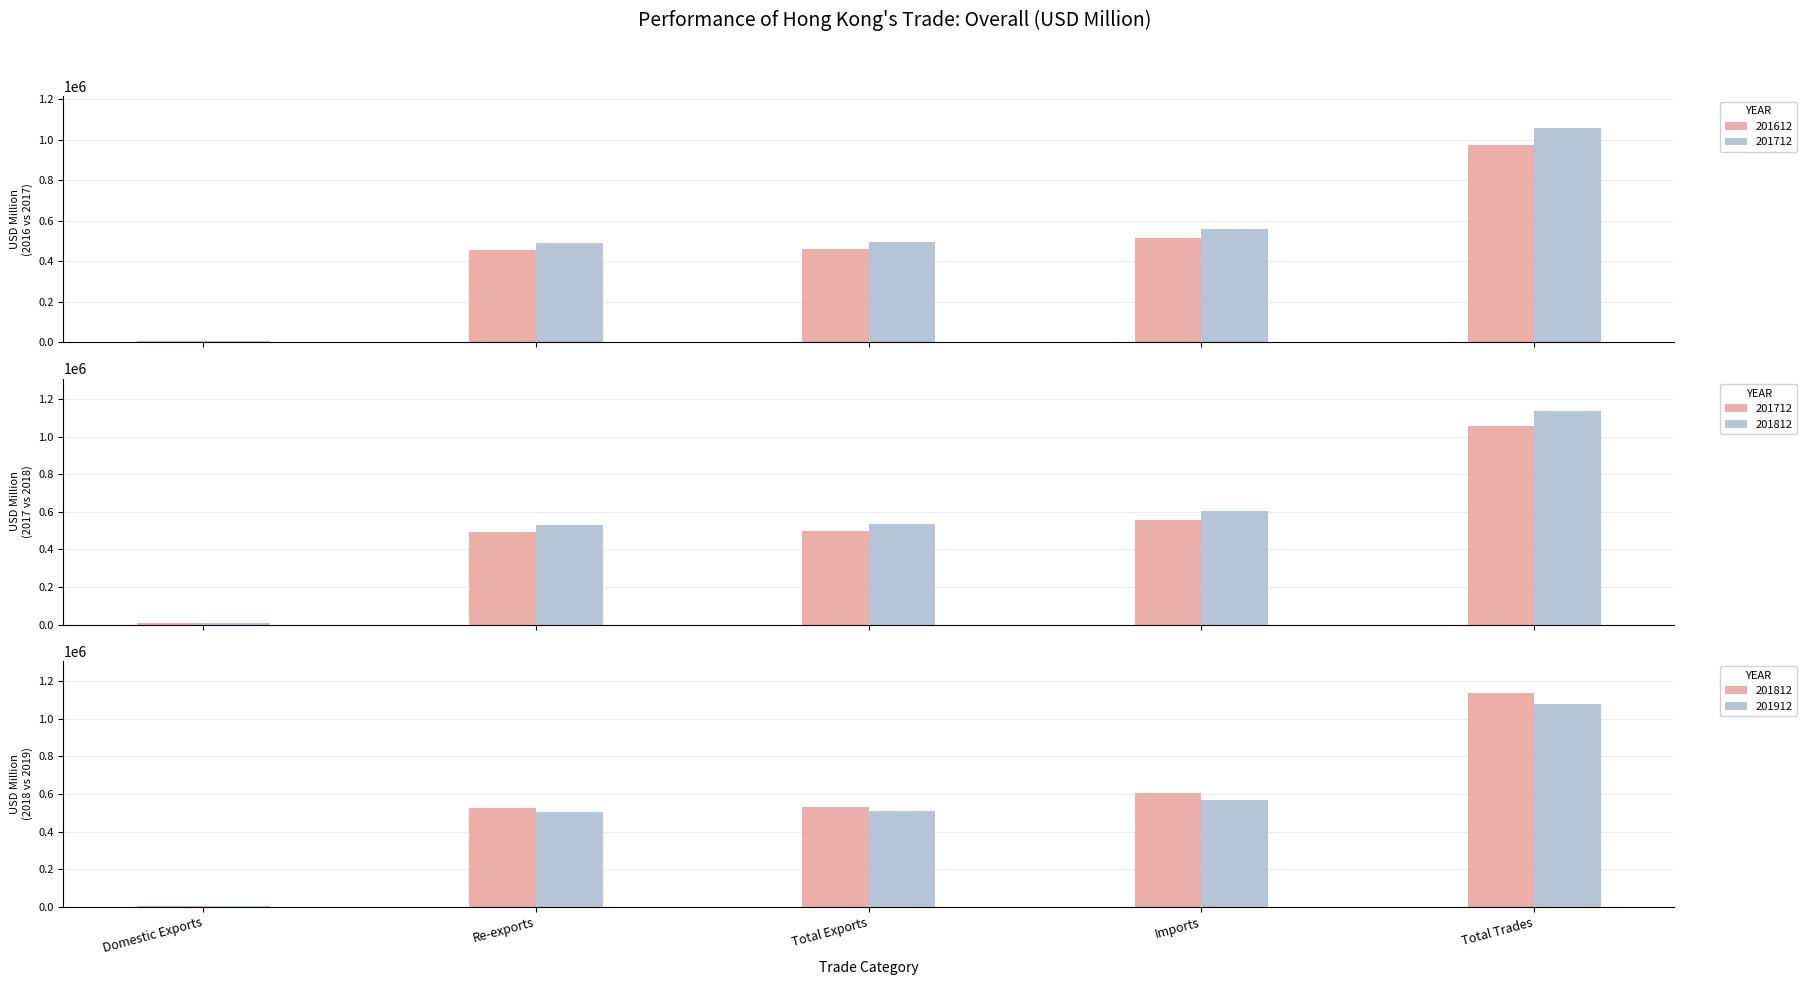

Reading left to right, list all the values displayed in this chart.

201612: 5496.8	454534.8	460031.7	513895.4	973927.1
201712: 5571.2	491338.8	496910.0	558590.2	1055500.2
201812: 5935.2	527155.4	533090.5	605307.5	1138398.1
201912: 6121.9	505248.0	511369.9	566082.1	1077452.0